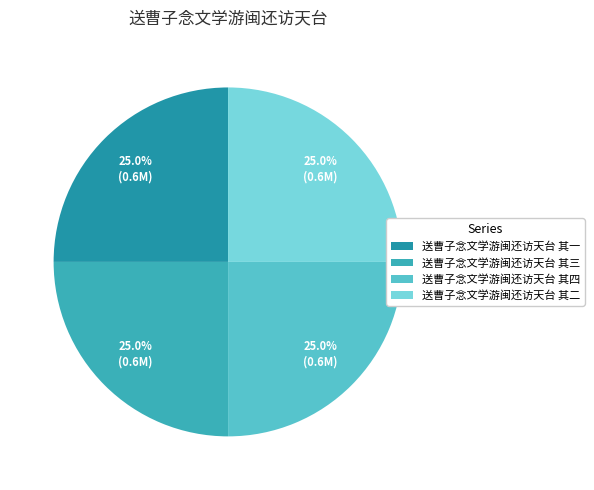

Is it true that 送曹子念文学游闽还访天台 其二 is 11% of the pie?

False